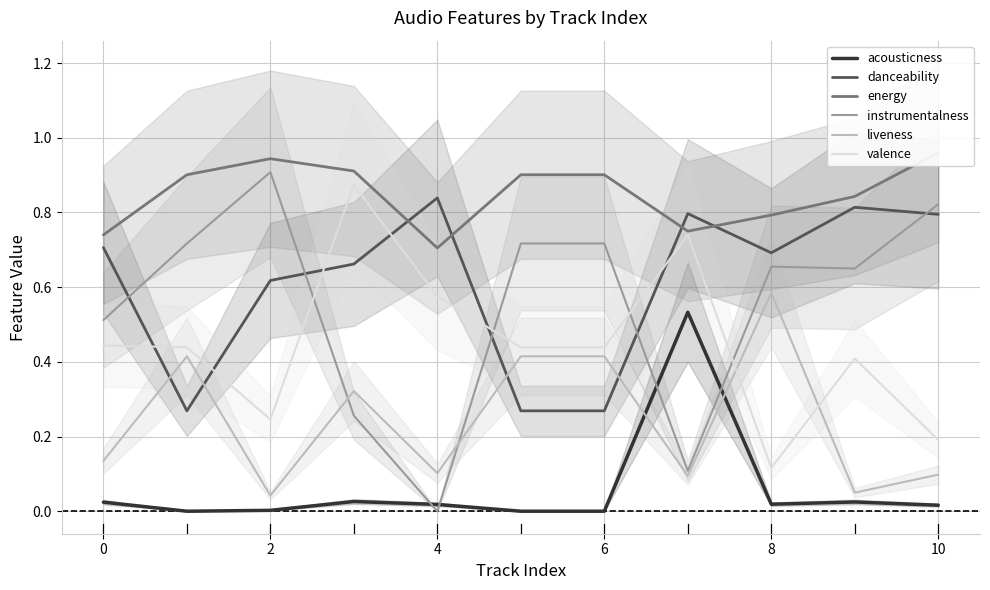

The danceability series shows 1.4 at 10. True or false?

False